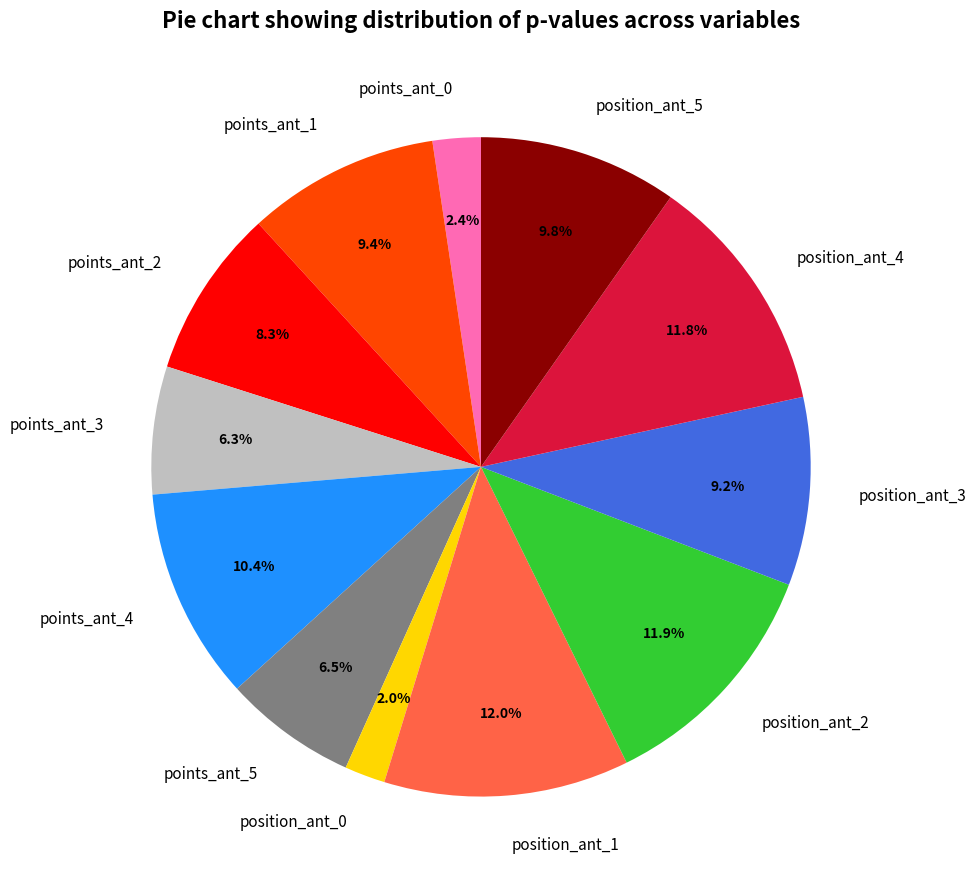

Which has a higher value, position_ant_0 or position_ant_5?

position_ant_5